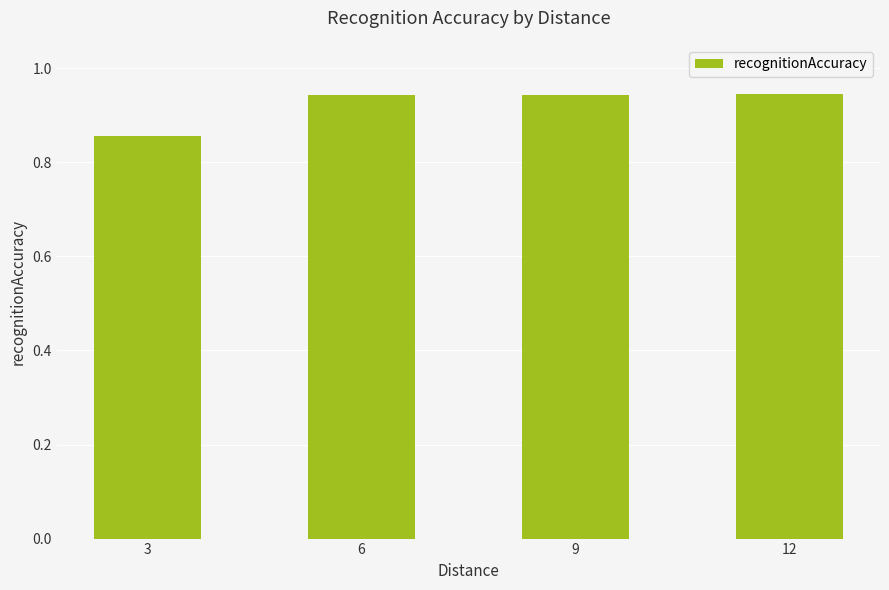

Count the values in the range 0 to 1.

4